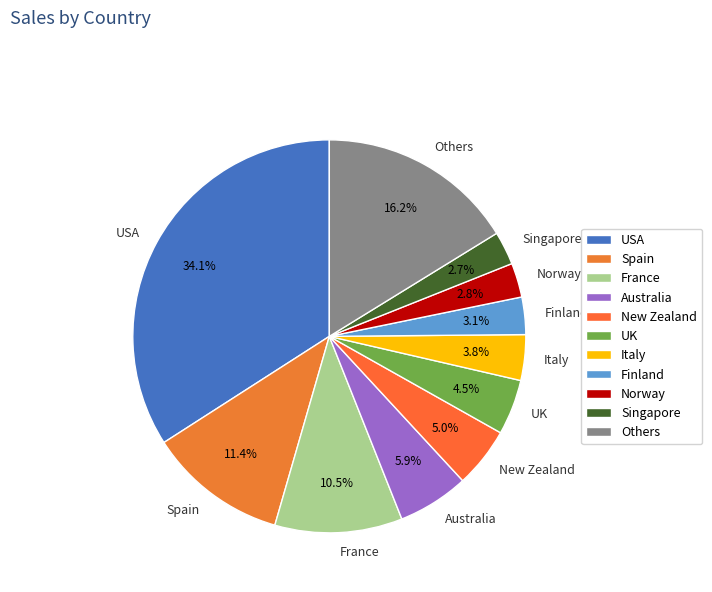

Between Singapore and Spain, which is larger?

Spain